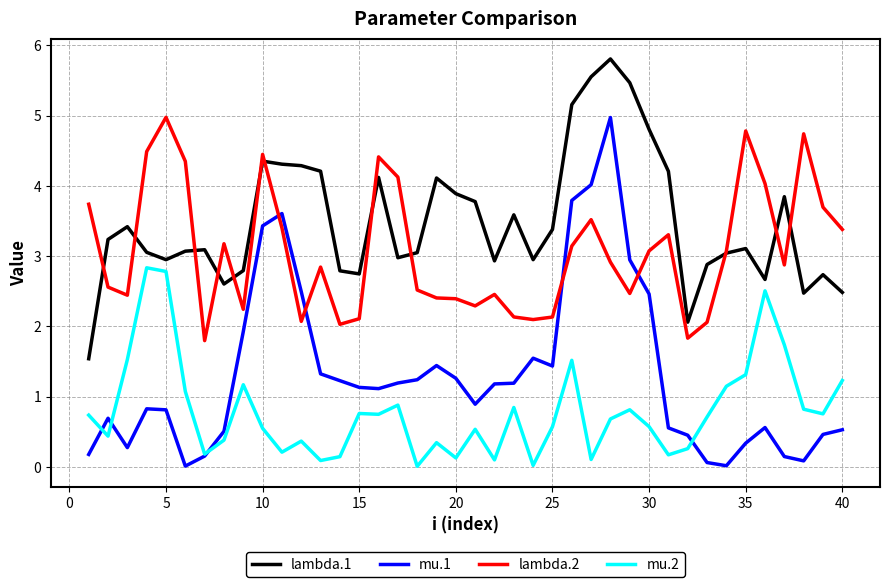

List the series in order of their overall mean, highest first.

lambda.1, lambda.2, mu.1, mu.2